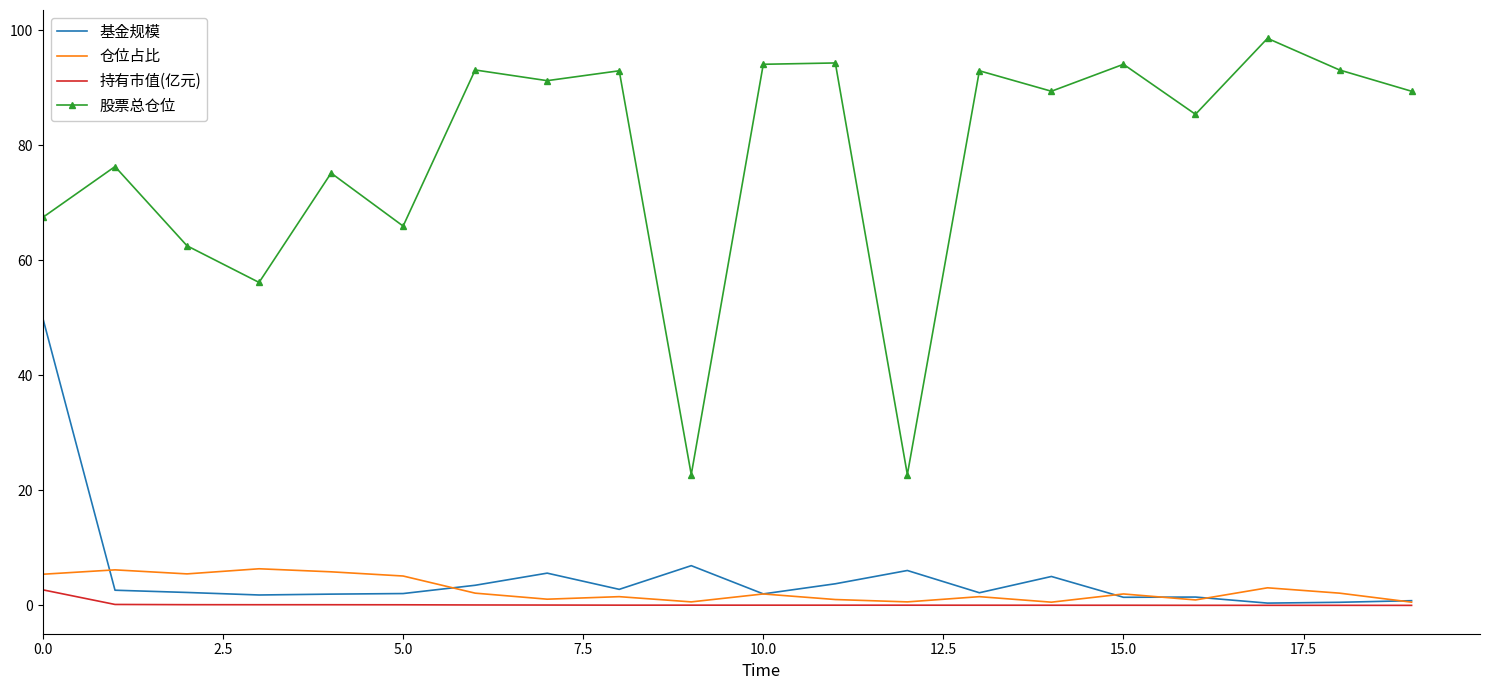

In 仓位占比, how many points are higher than both neighbors (excluding endpoints)?

7